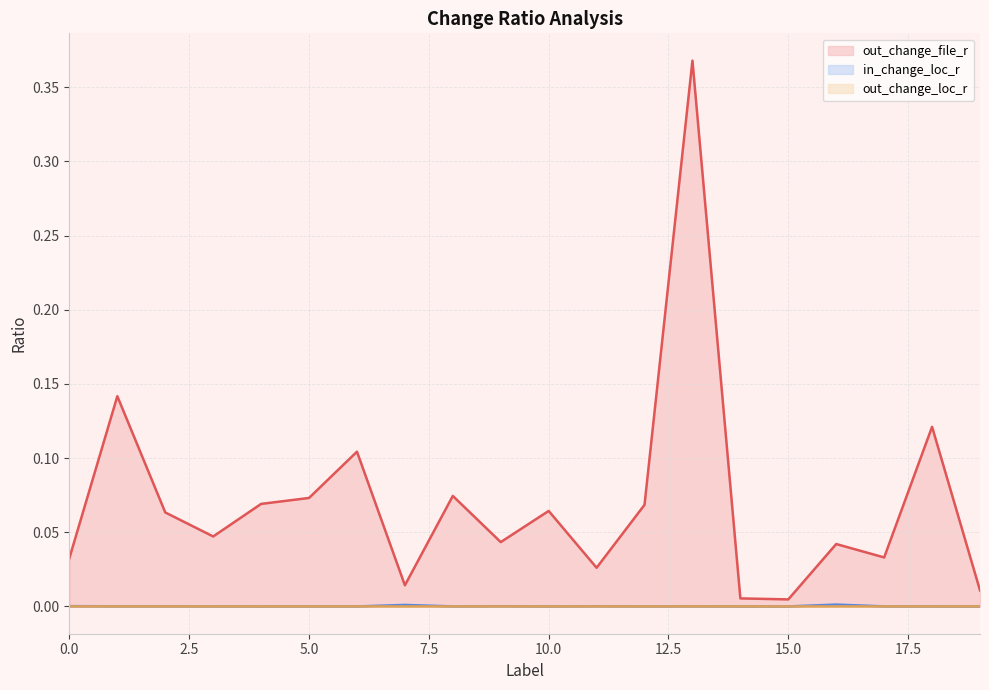

Which label corresponds to the largest value in the chart?

13